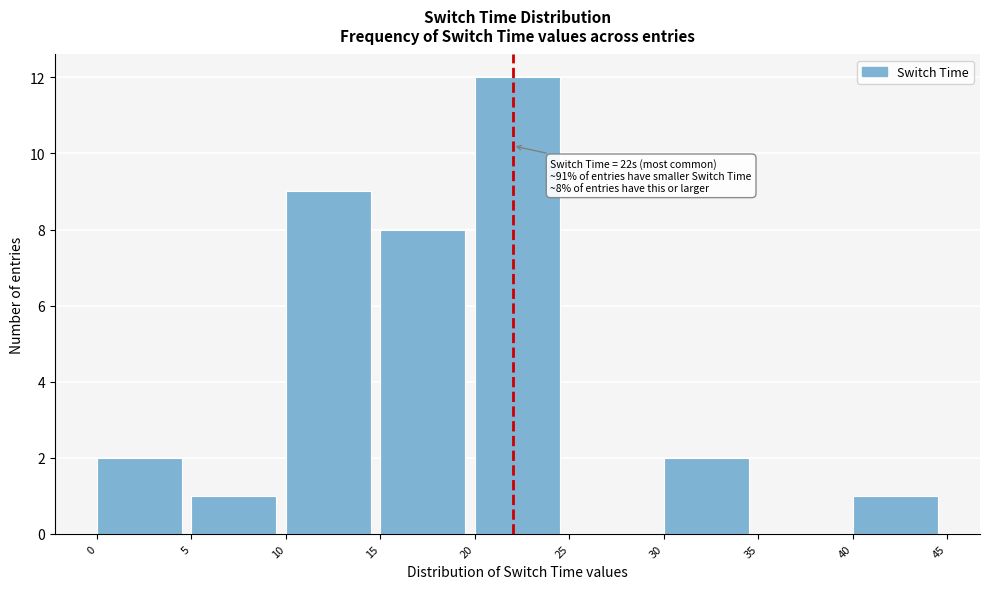

Which range on the x-axis has the tallest bar?

20 to 25